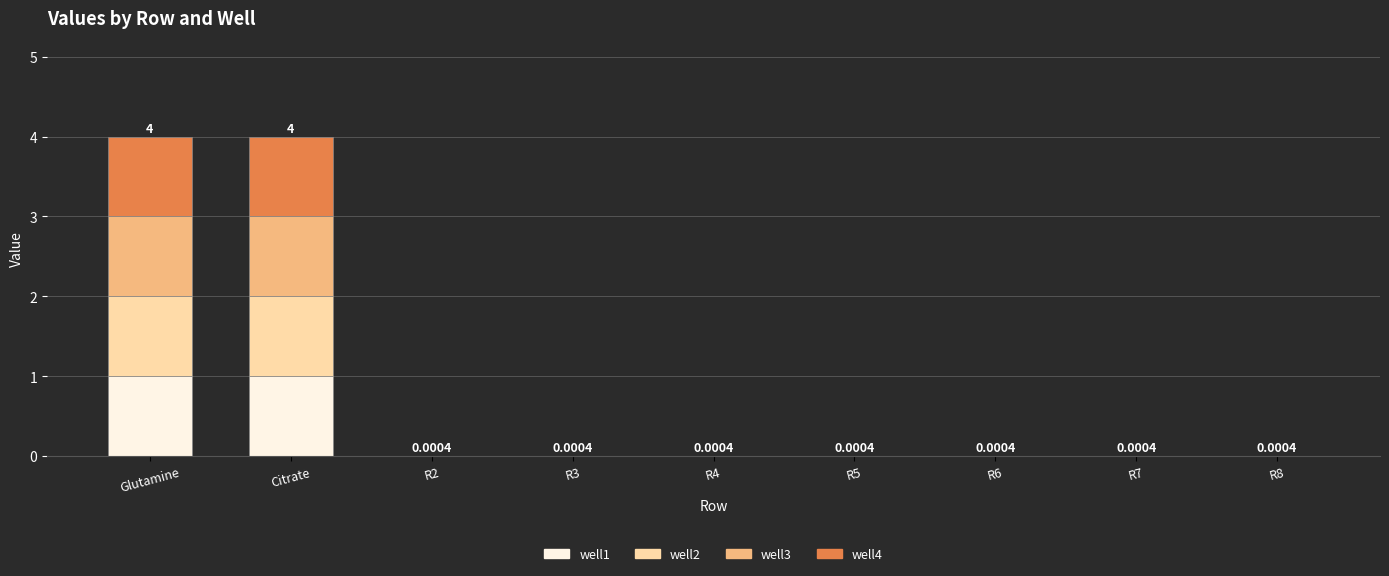

Which series has the largest range (max minus min)?

well1